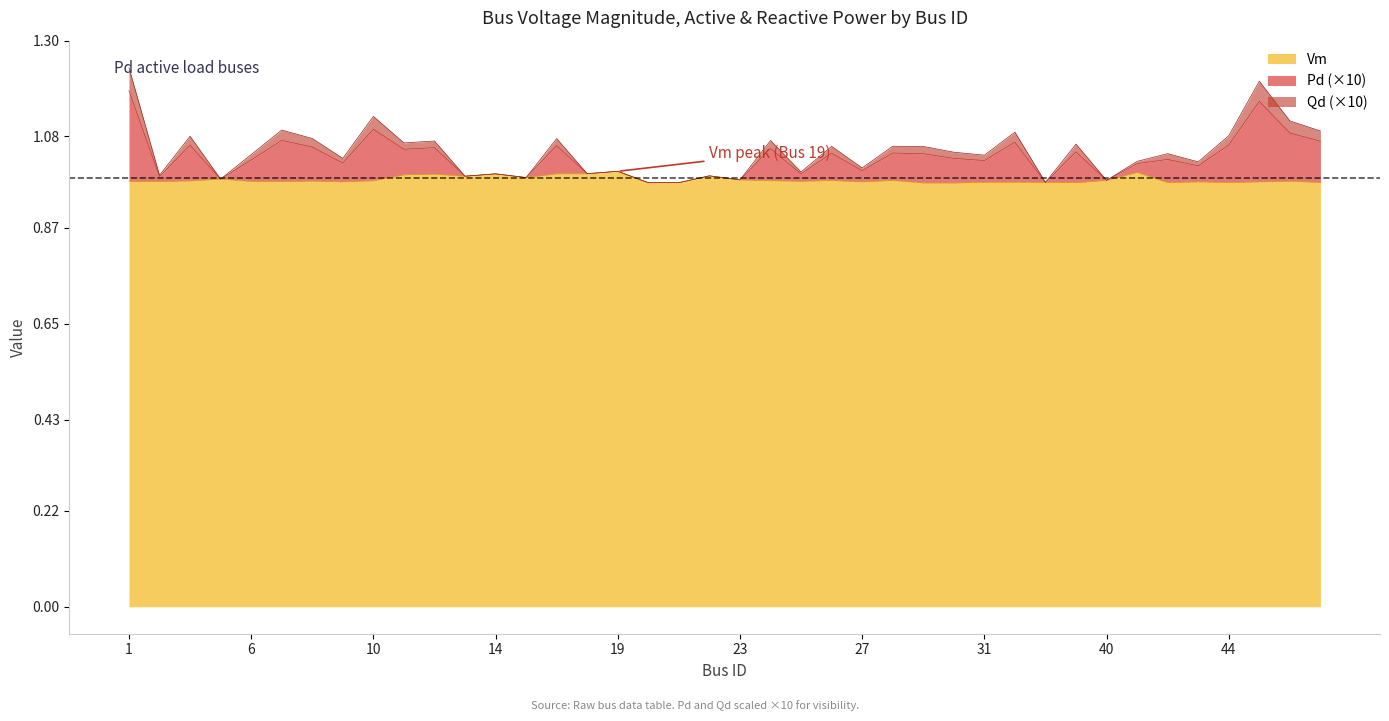

What is the spread (max minus min) of values at 24?

0.1